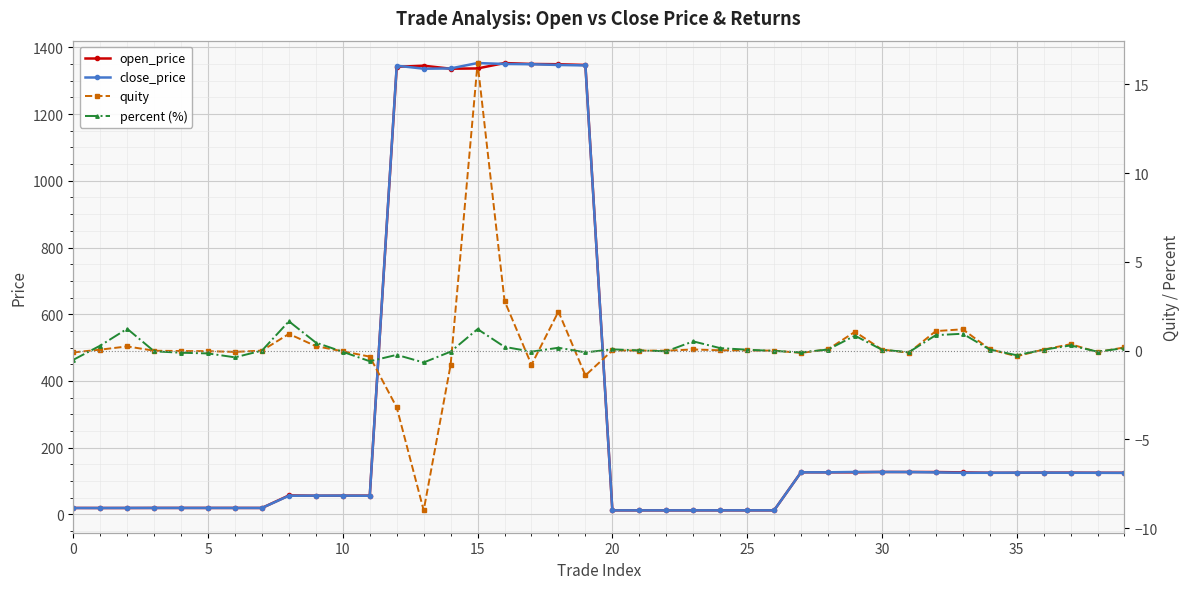

How many values in the open_price series exceed 124?

21